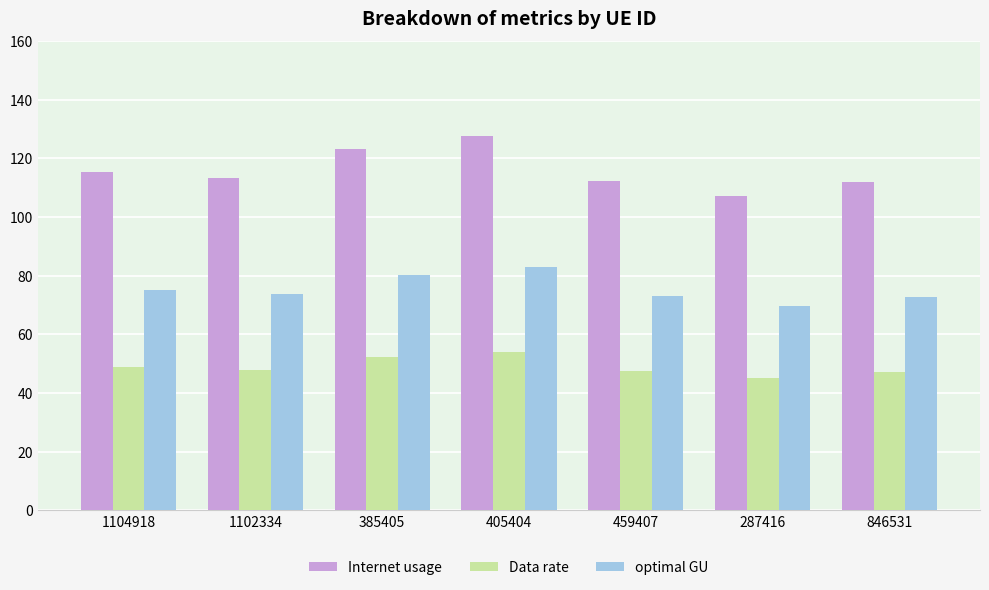

True or false: Internet usage has a value of 113.3 at 1102334.

True